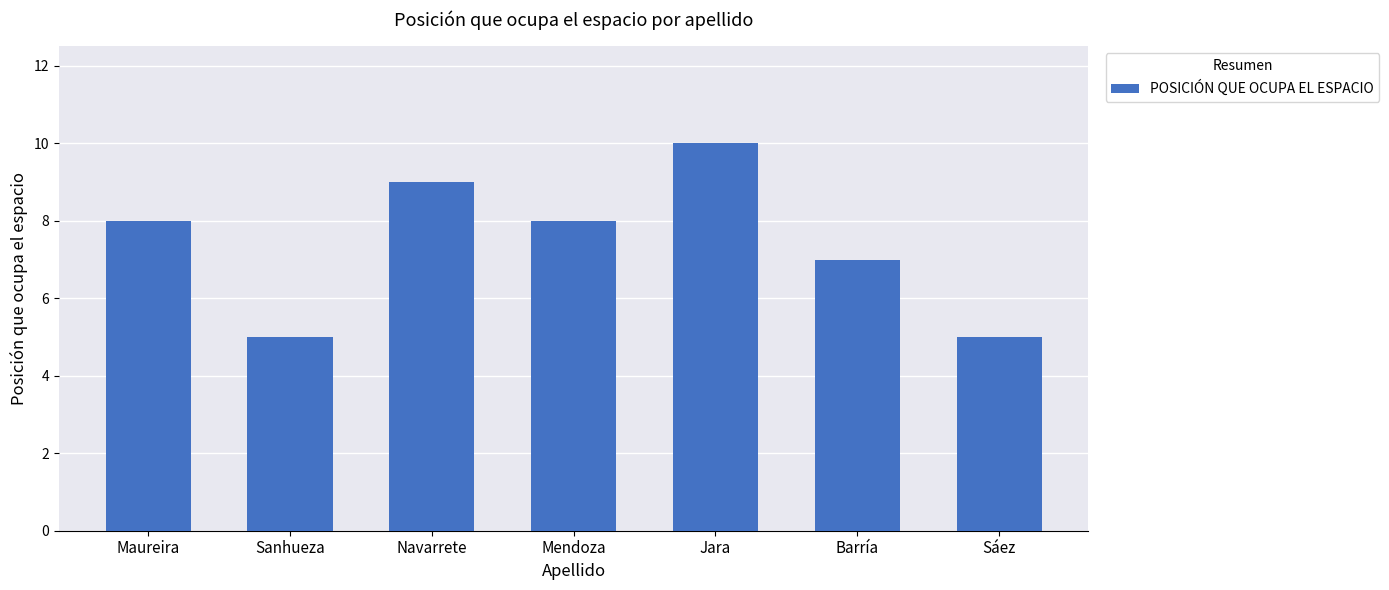

How many data points does each series have?

7